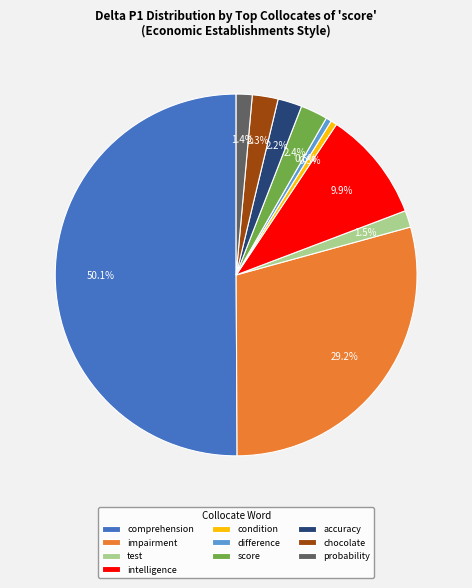

Is accuracy the majority of the pie?

No